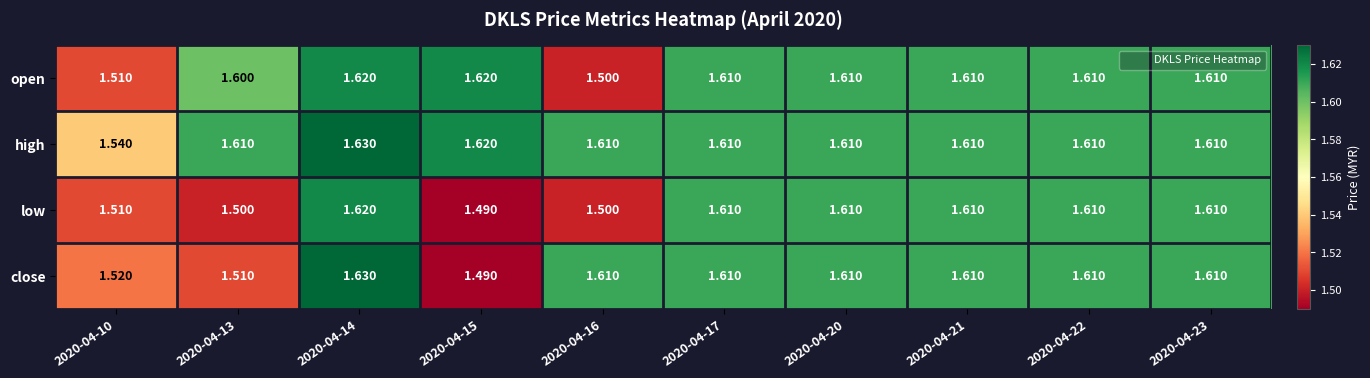

List the series in order of their overall mean, lowest first.

low, close, open, high